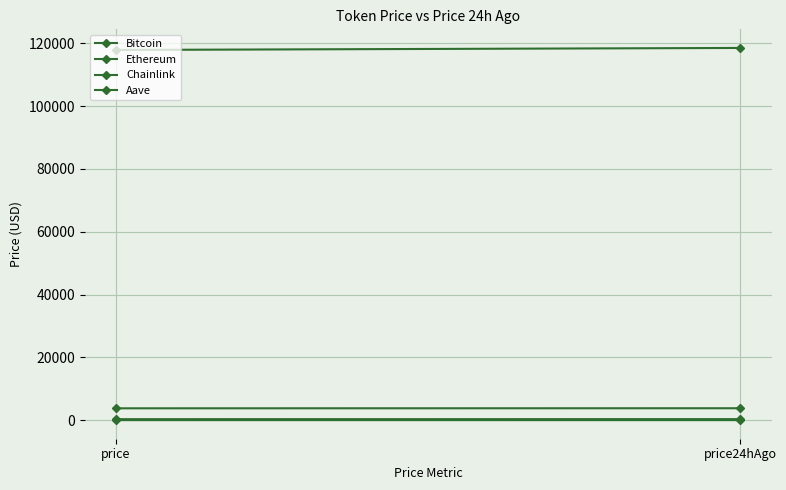

What is the sum of all Bitcoin values?

236361.0